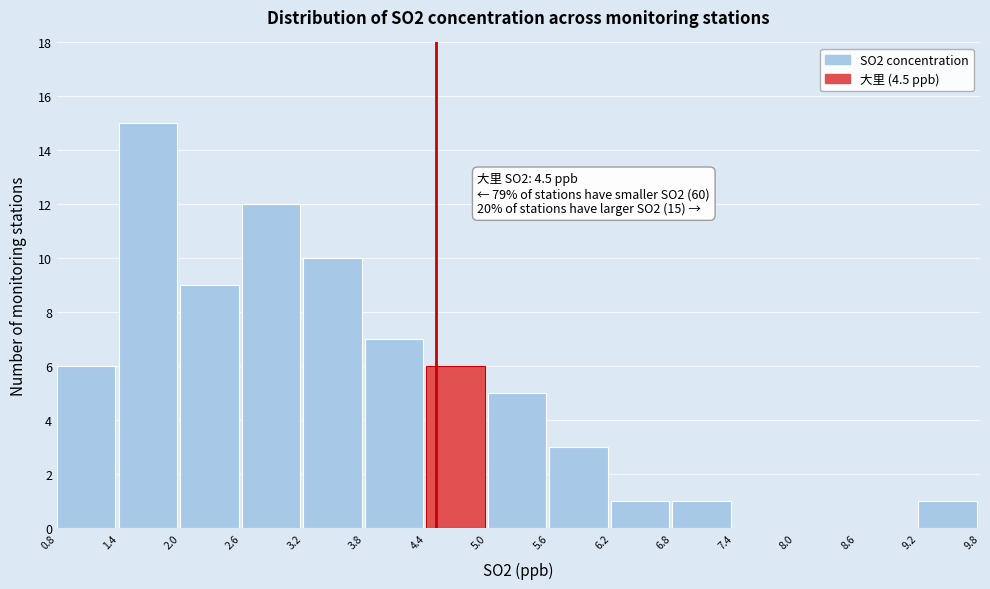

Over which range of the x-axis is the bar tallest?

1.4 to 2.0